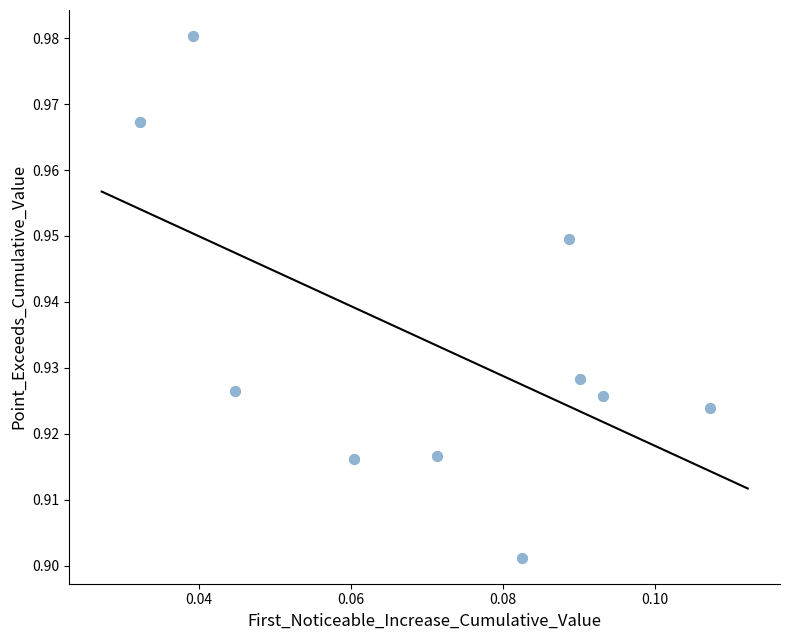

How many data points are displayed?

10